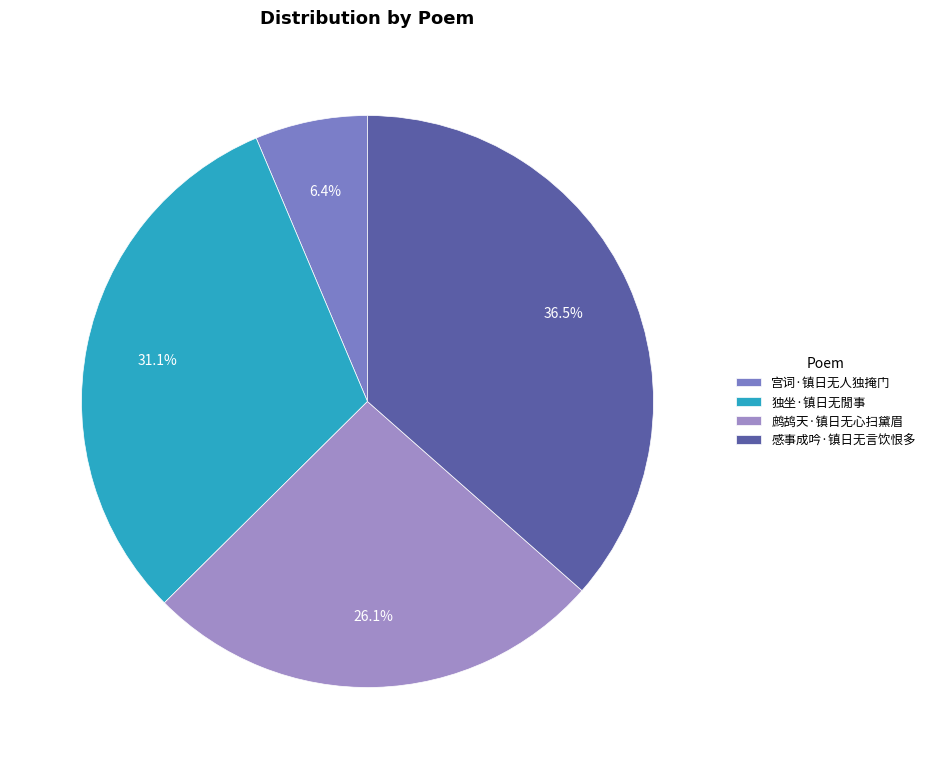

To the nearest percent, what portion does 独坐·镇日无閒事 represent?

31%